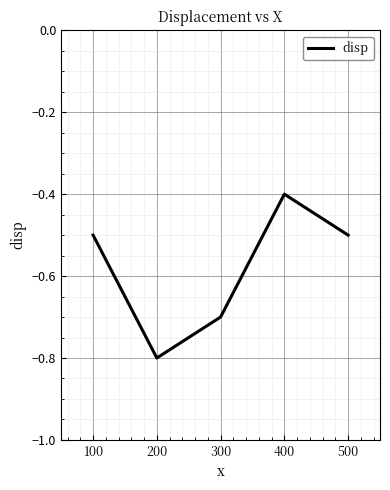

What is the change in value from 400 to 500?

-0.1